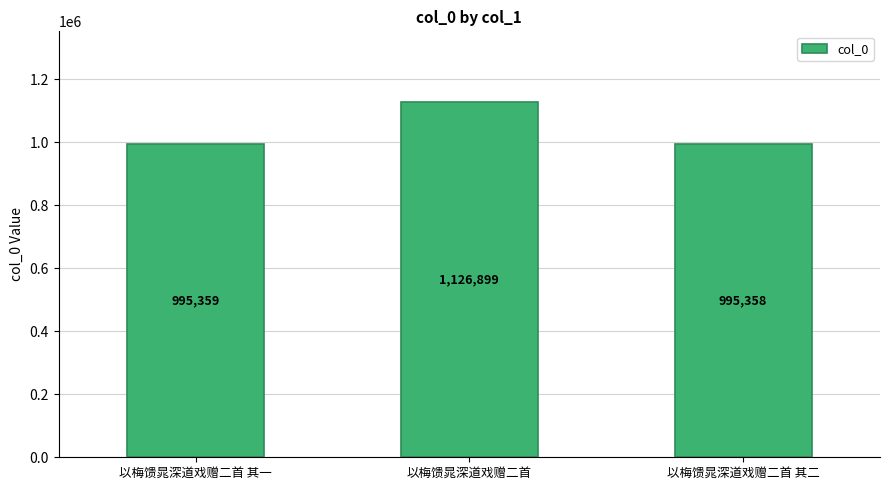

Count the number of data series in this chart.

1